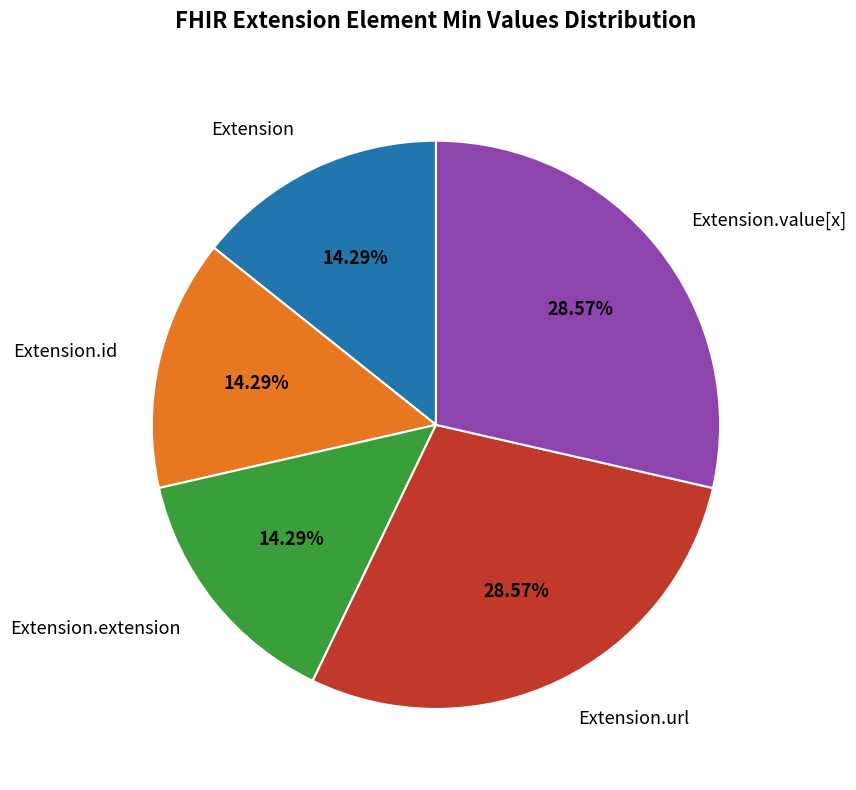

To the nearest percent, what percentage of the pie is Extension.url?

29%